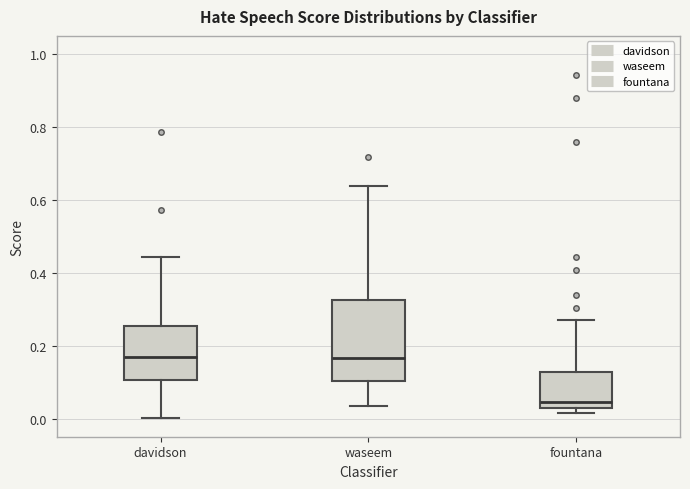

Which box's median line is the lowest?

fountana